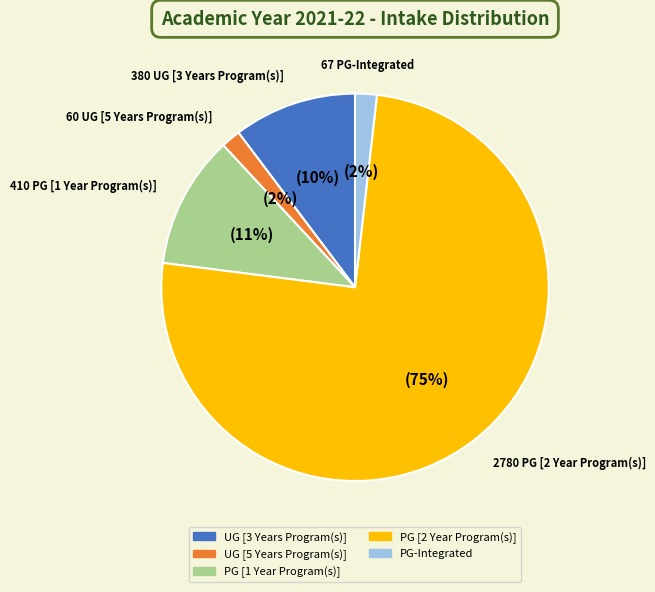

Is the sum of PG [1 Year Program(s)] and PG [2 Year Program(s)] greater than half?

Yes